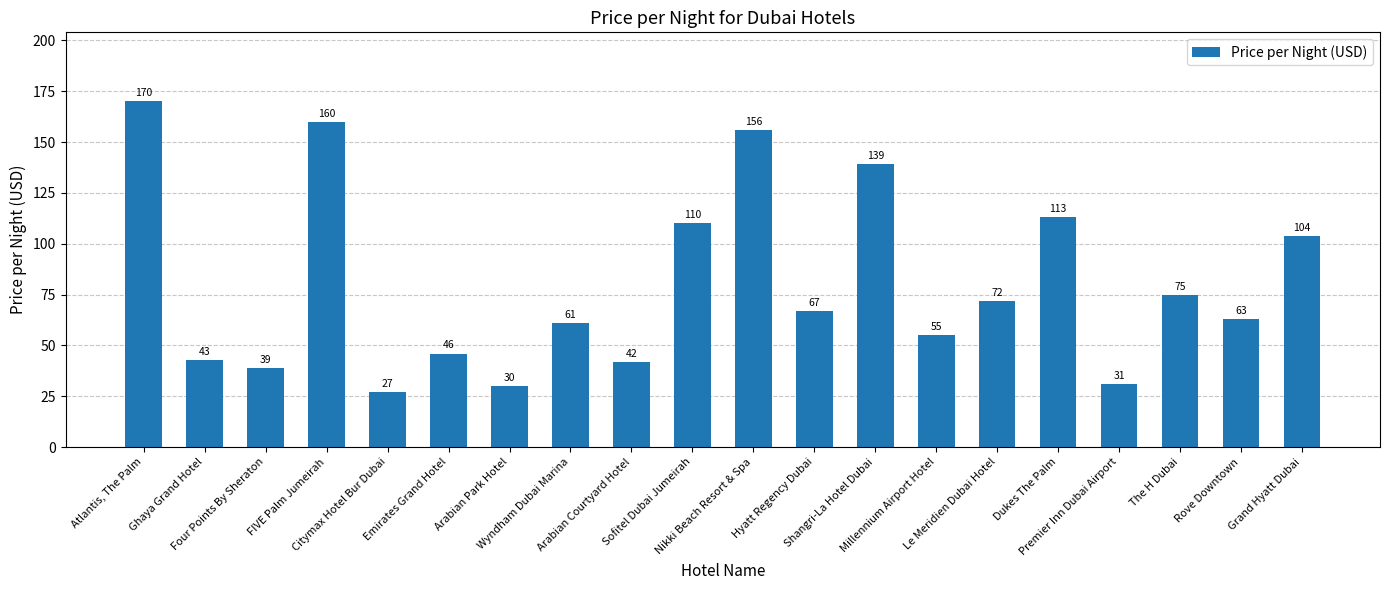

The chart shows a value of 43 at Ghaya Grand Hotel. True or false?

True